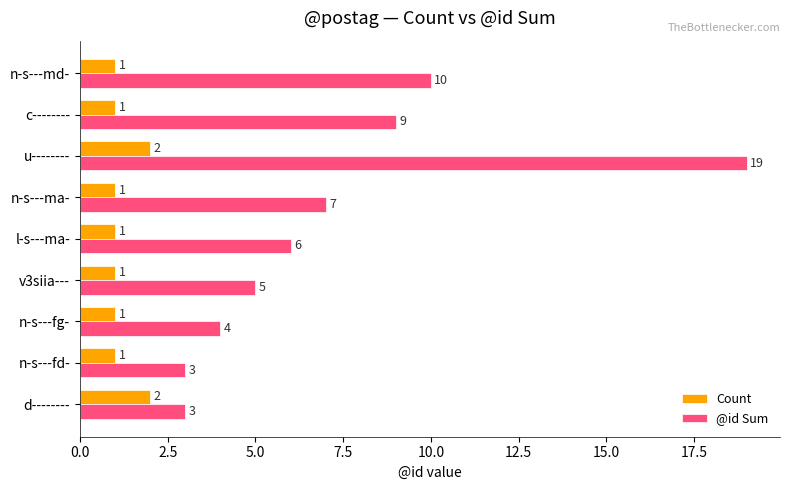

Which series has the largest range (max minus min)?

@id Sum